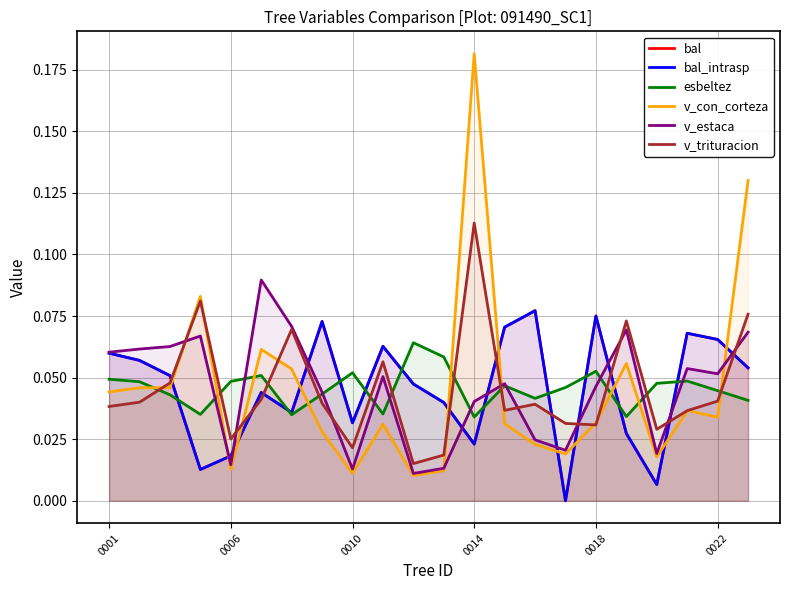

Is the value of bal_intrasp at 16 greater than the value of esbeltez at 18?

Yes